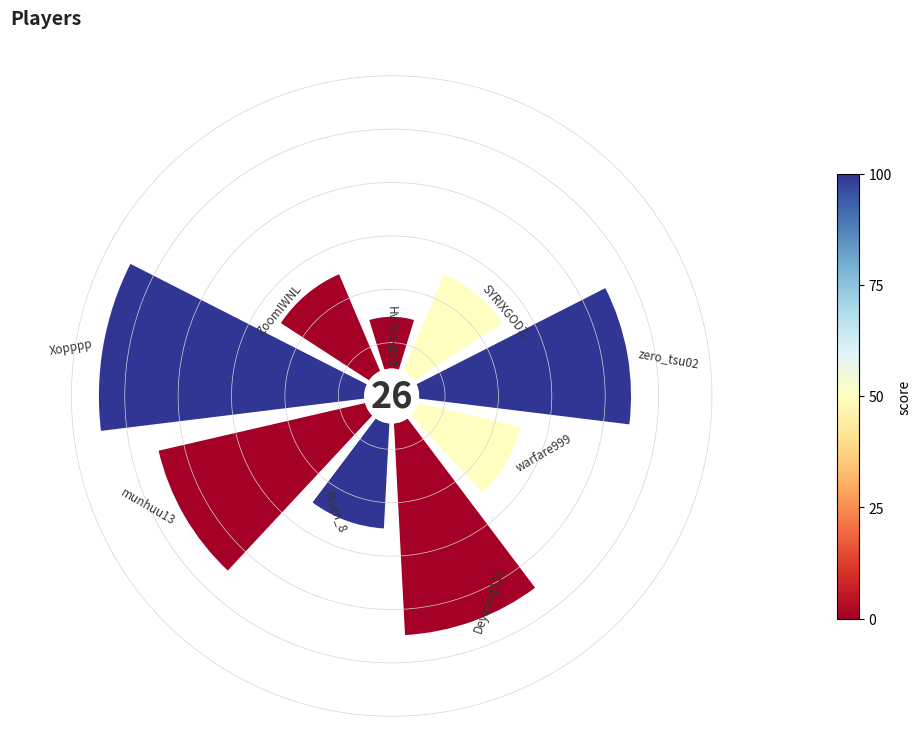

What portion of the pie excludes Hvrlee-god?

96.2%